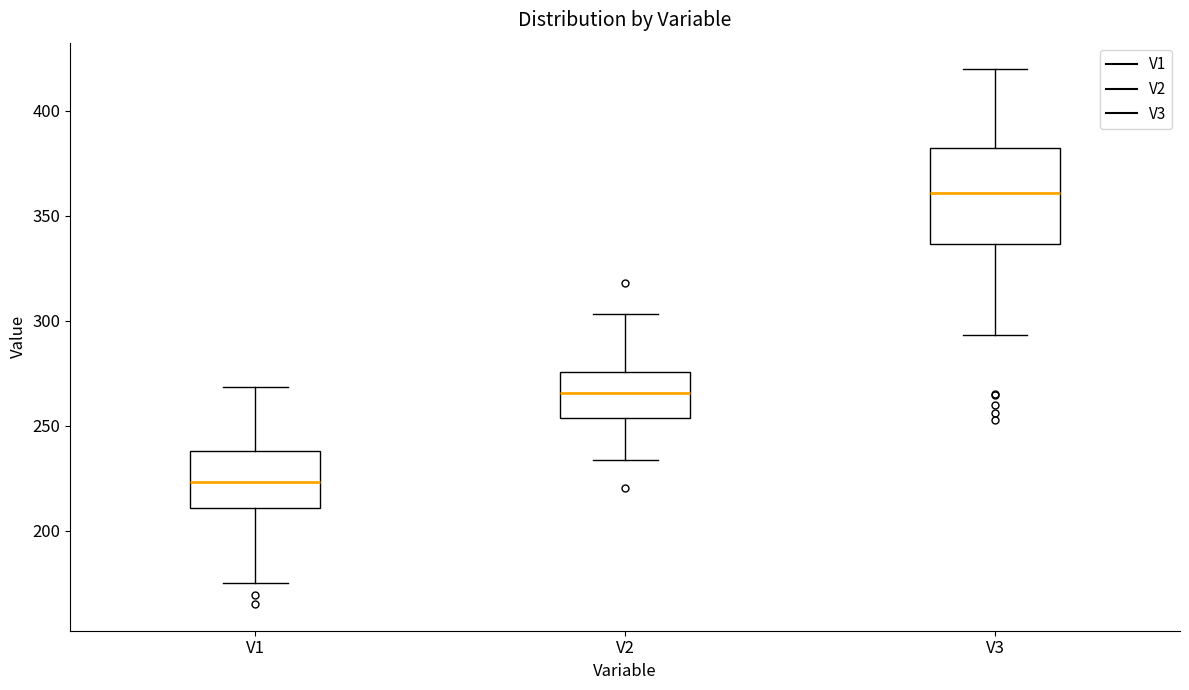

Where does the median line of the box for V3 sit on the y-axis? The values are not printed on the chart, so give them approximately, as read against the axis.

360